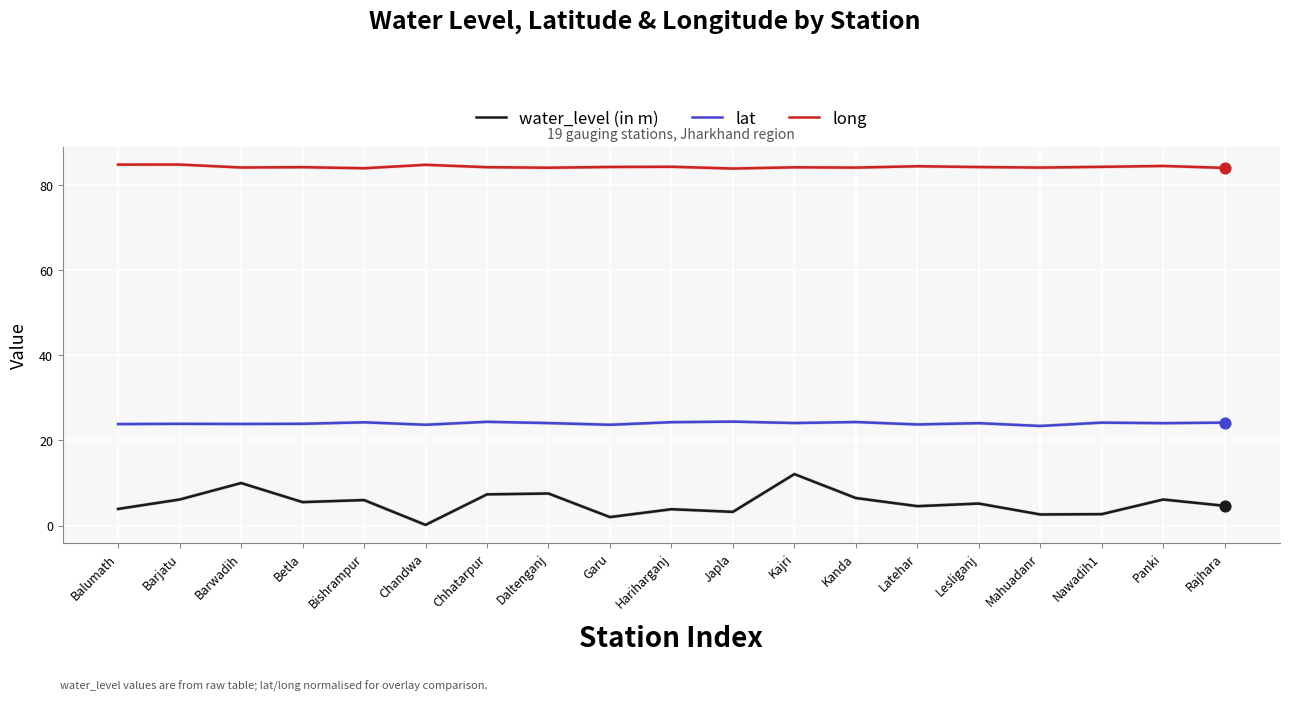

At which category is the sum across all series the highest?

Kajri